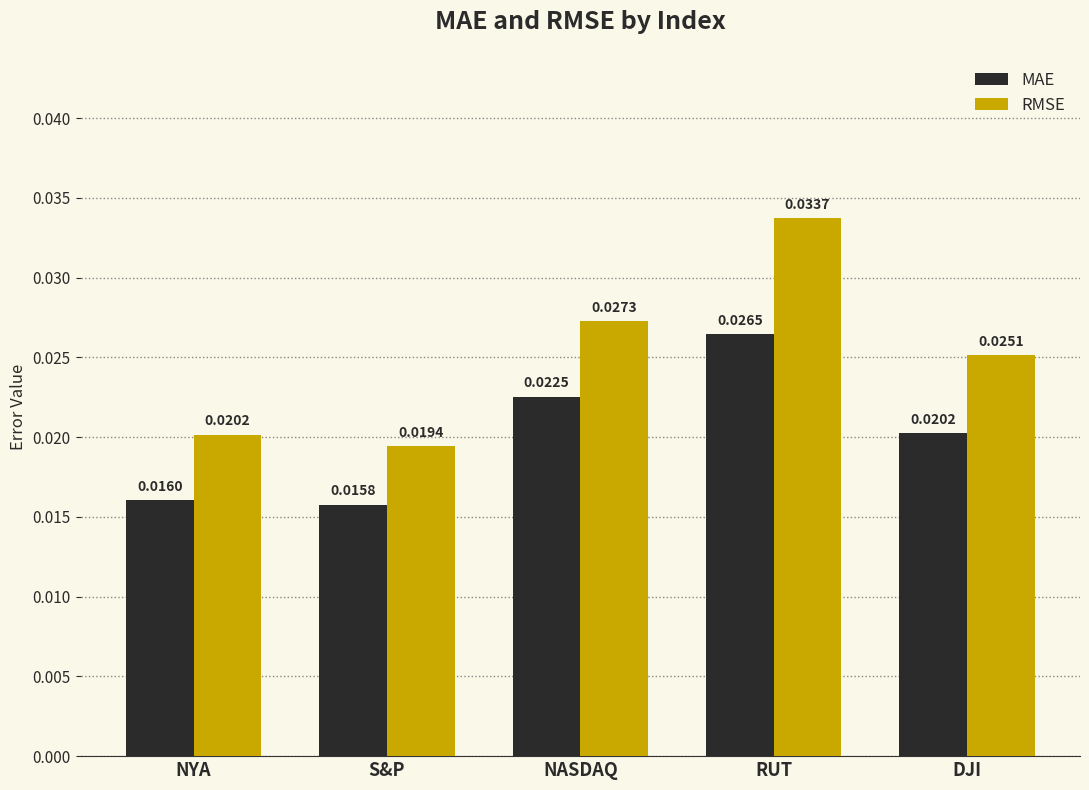

What is the label of the 2nd bar from the right?

RUT